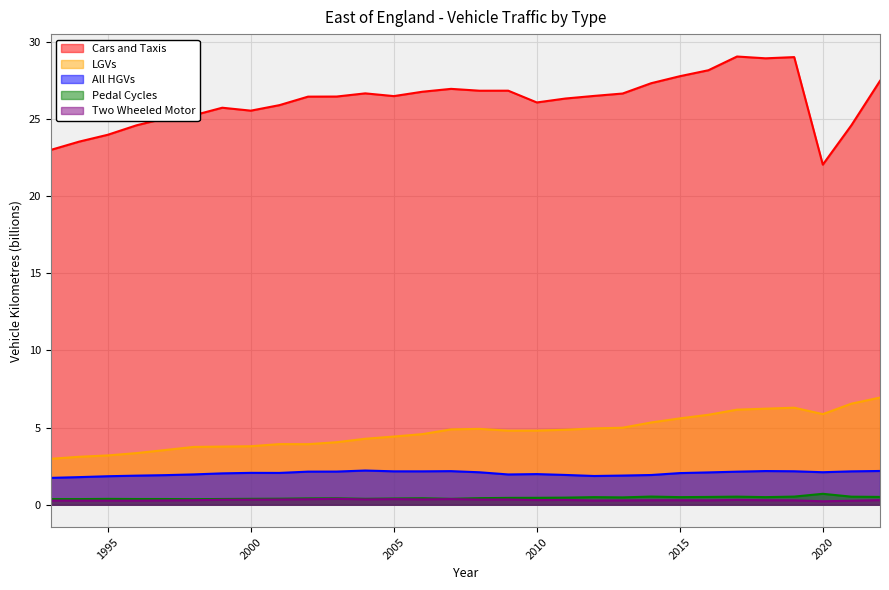

What is the value of the Cars and Taxis point at the 6th from the left?

25.2